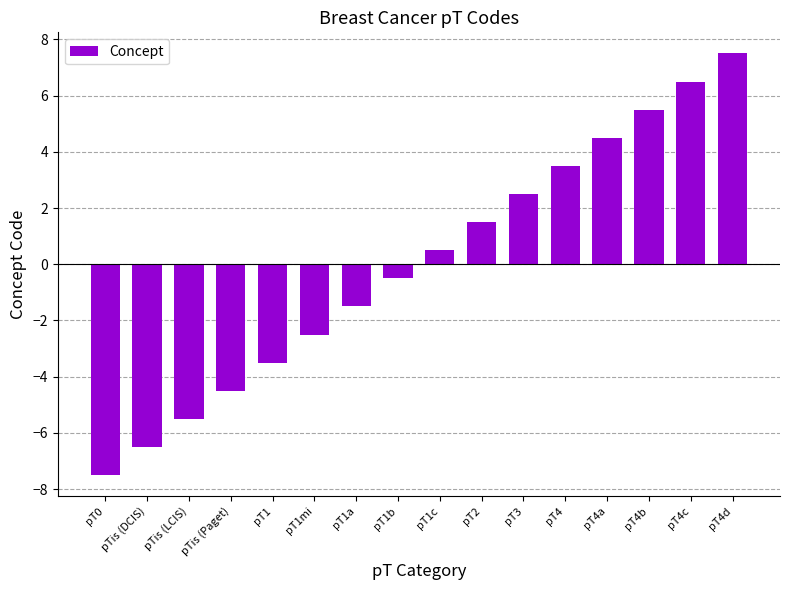

Reading left to right, extract all data points from this chart.

pT0=-7.5	pTis (DCIS)=-6.5	pTis (LCIS)=-5.5	pTis (Paget)=-4.5	pT1=-3.5	pT1mi=-2.5	pT1a=-1.5	pT1b=-0.5	pT1c=0.5	pT2=1.5	pT3=2.5	pT4=3.5	pT4a=4.5	pT4b=5.5	pT4c=6.5	pT4d=7.5